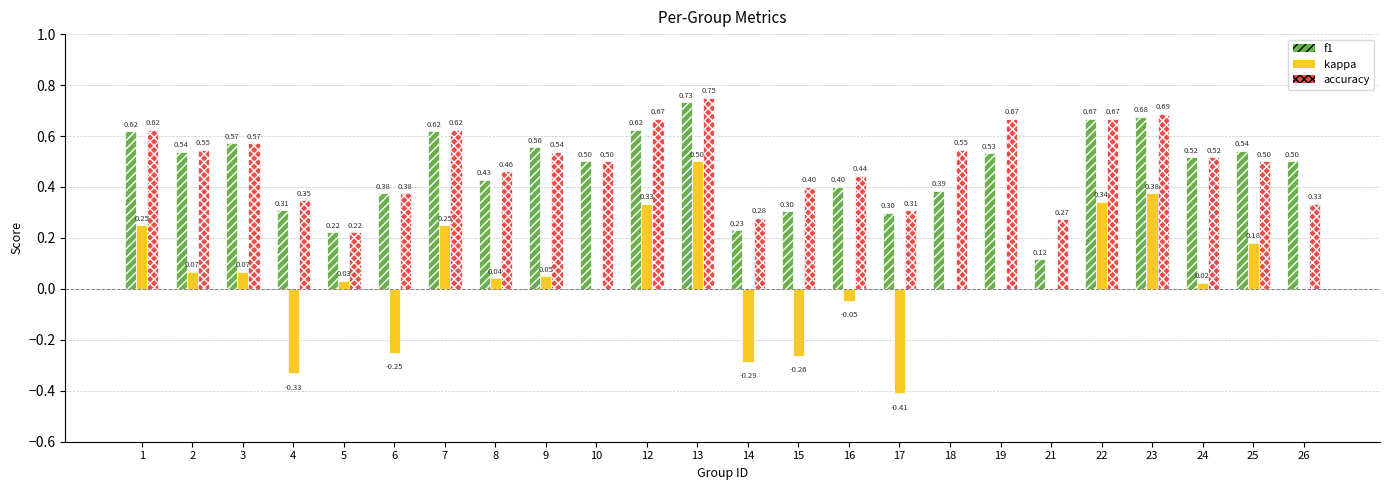

What is the sum of the f1 values at 22 and 1?

1.3